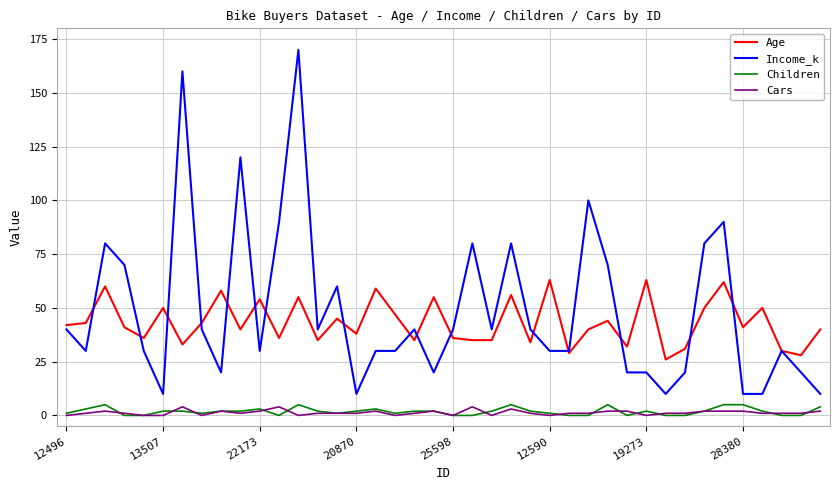

Which series has the widest spread of values?

Income_k